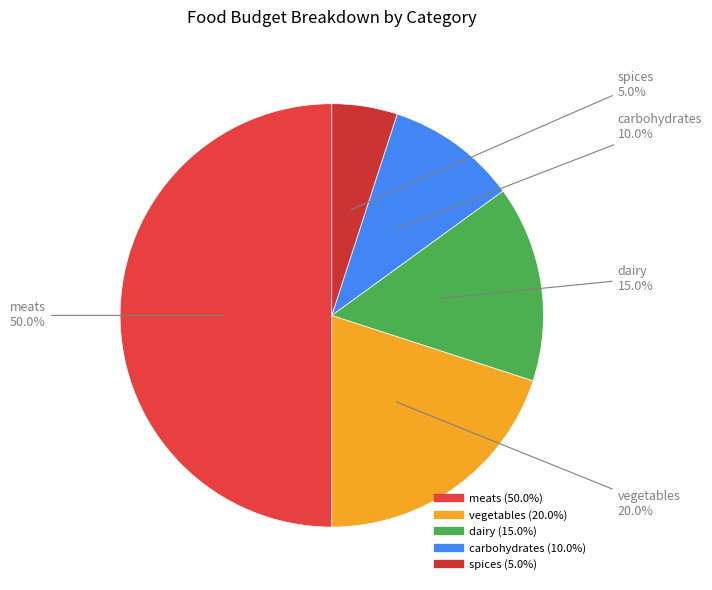

What is the largest slice in the pie chart?

meats